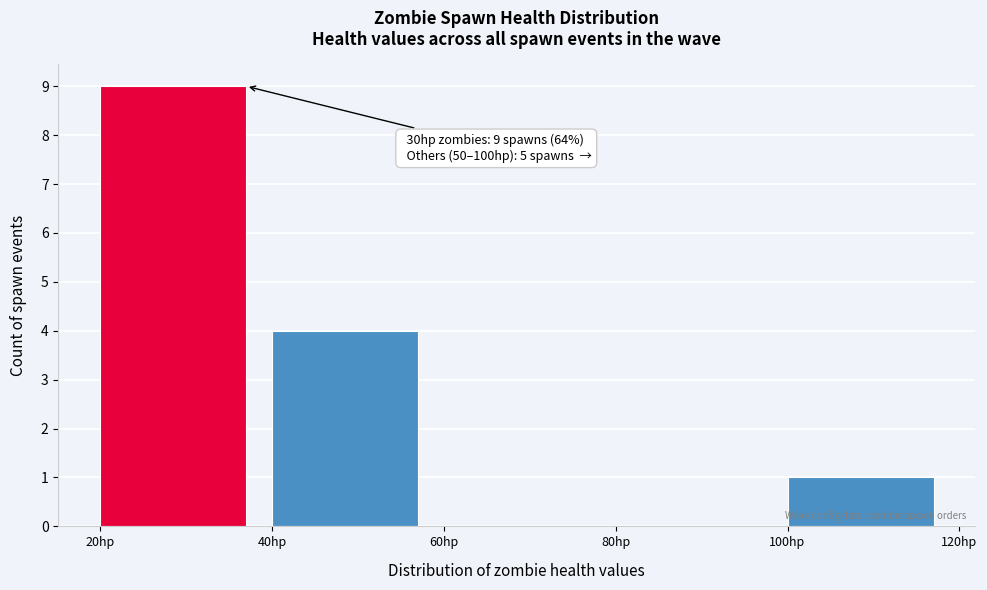

Over which range of the x-axis is the bar tallest?

20 to 40